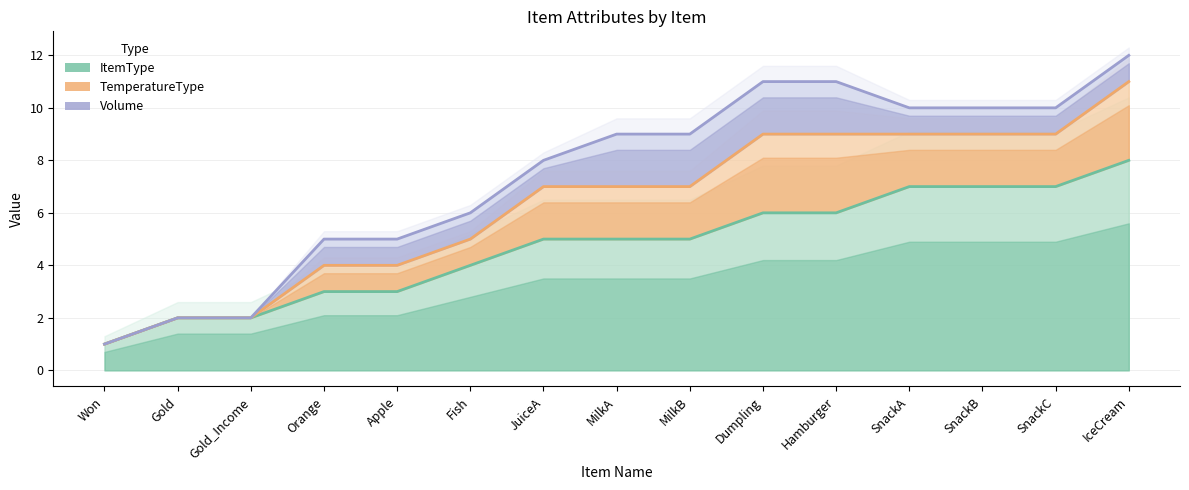

Reading left to right, extract all data points from this chart.

ItemType: 1	2	2	3	3	4	5	5	5	6	6	7	7	7	8
TemperatureType: 1	2	2	4	4	5	7	7	7	9	9	9	9	9	11
Volume: 1	2	2	5	5	6	8	9	9	11	11	10	10	10	12